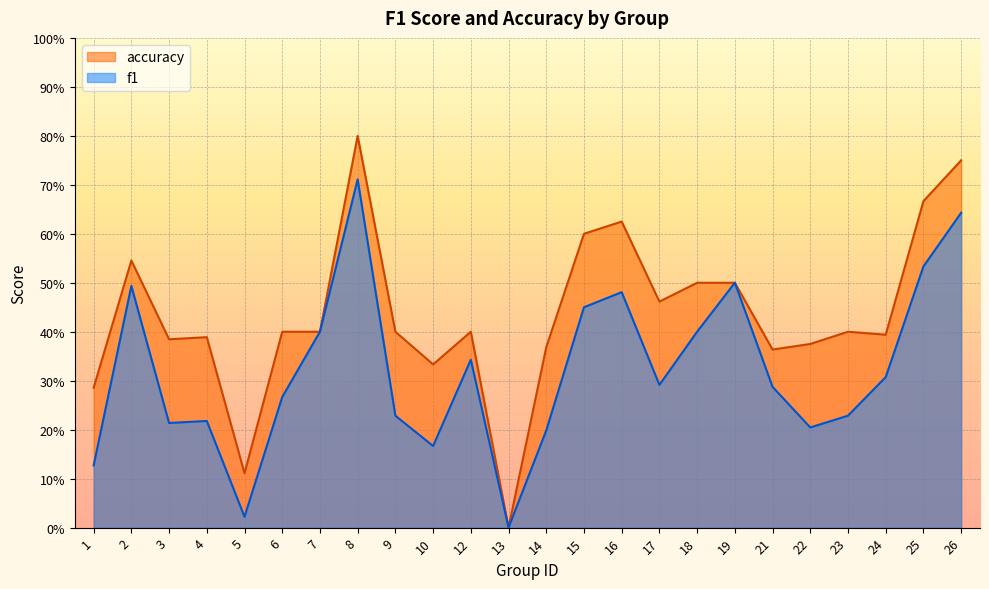

What is the value of the f1 point at the 4th from the left?

0.2